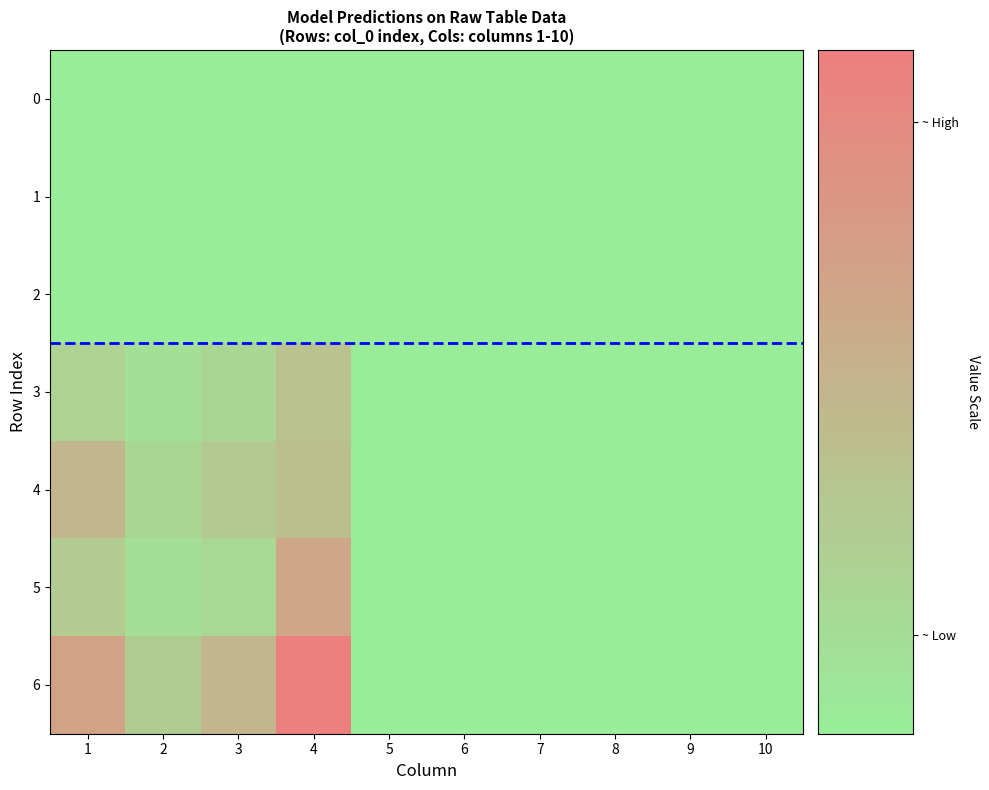

List the series in order of their peak value, highest first.

6, 5, 4, 3, 0, 1, 2